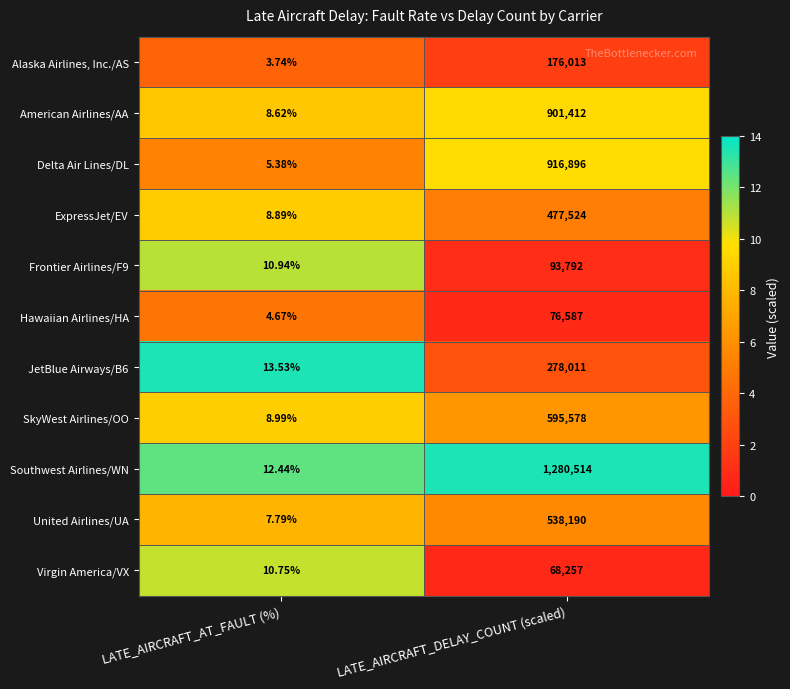

Which series has the widest spread of values?

Southwest Airlines/WN